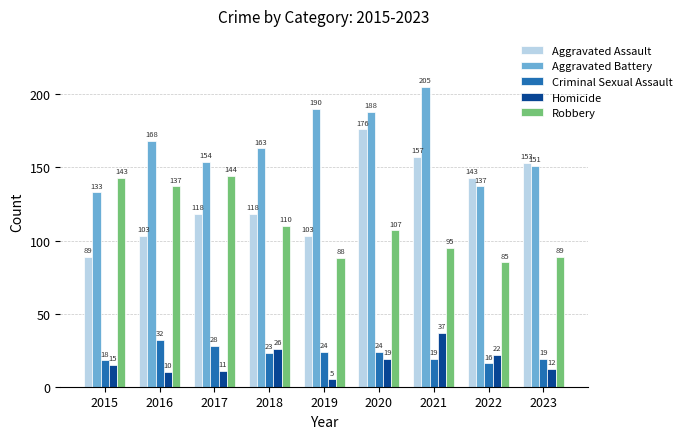

Is it true that Criminal Sexual Assault equals 28 at 2017?

True